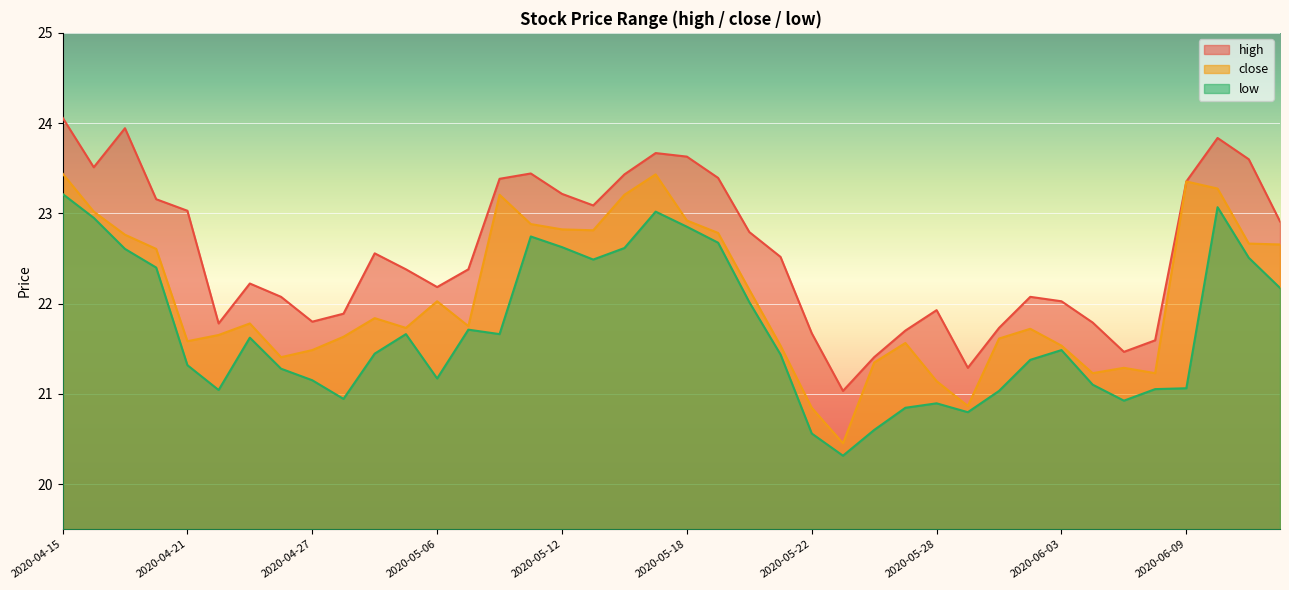

What is the sum of the close values at 2020-04-15 and 2020-06-01?

45.1